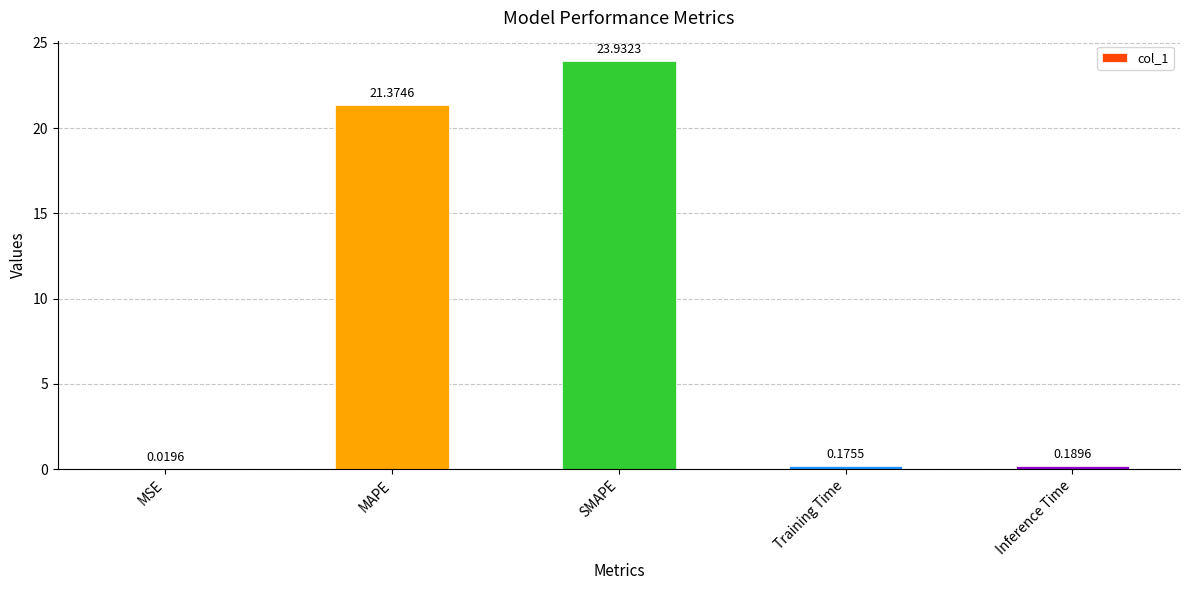

Which category has the highest value across all series?

SMAPE